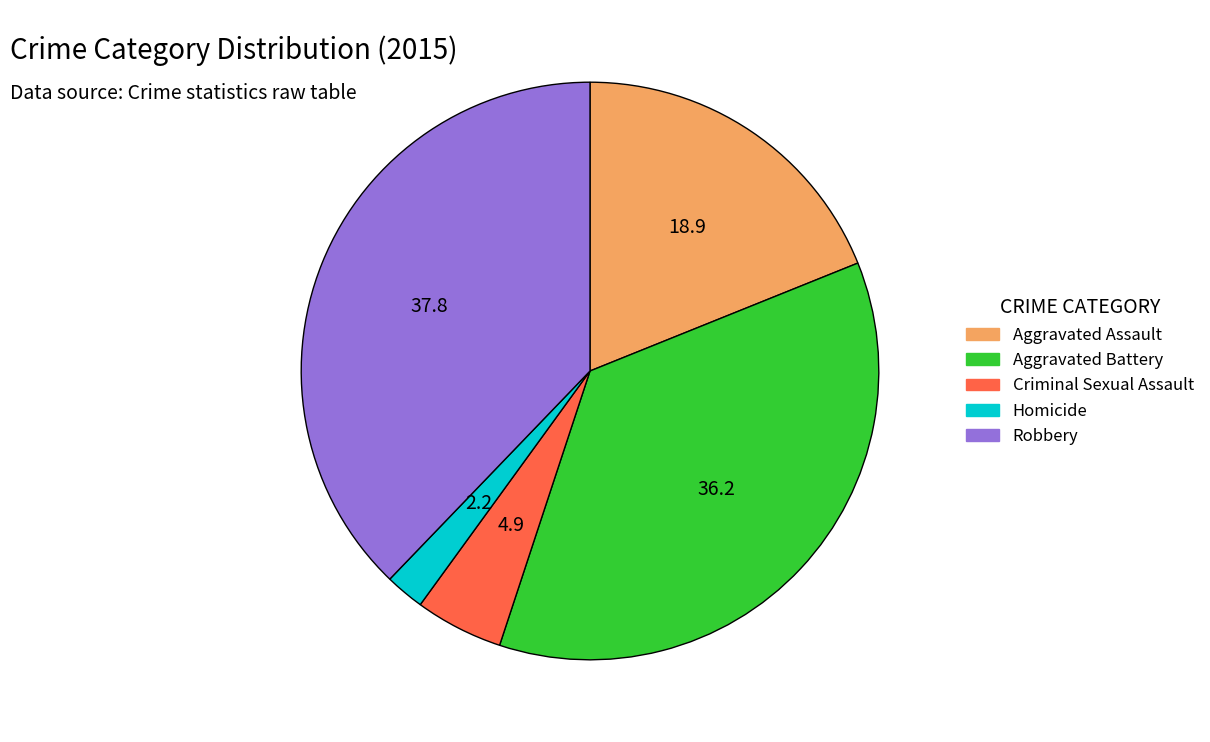

Which has a higher value, Homicide or Robbery?

Robbery